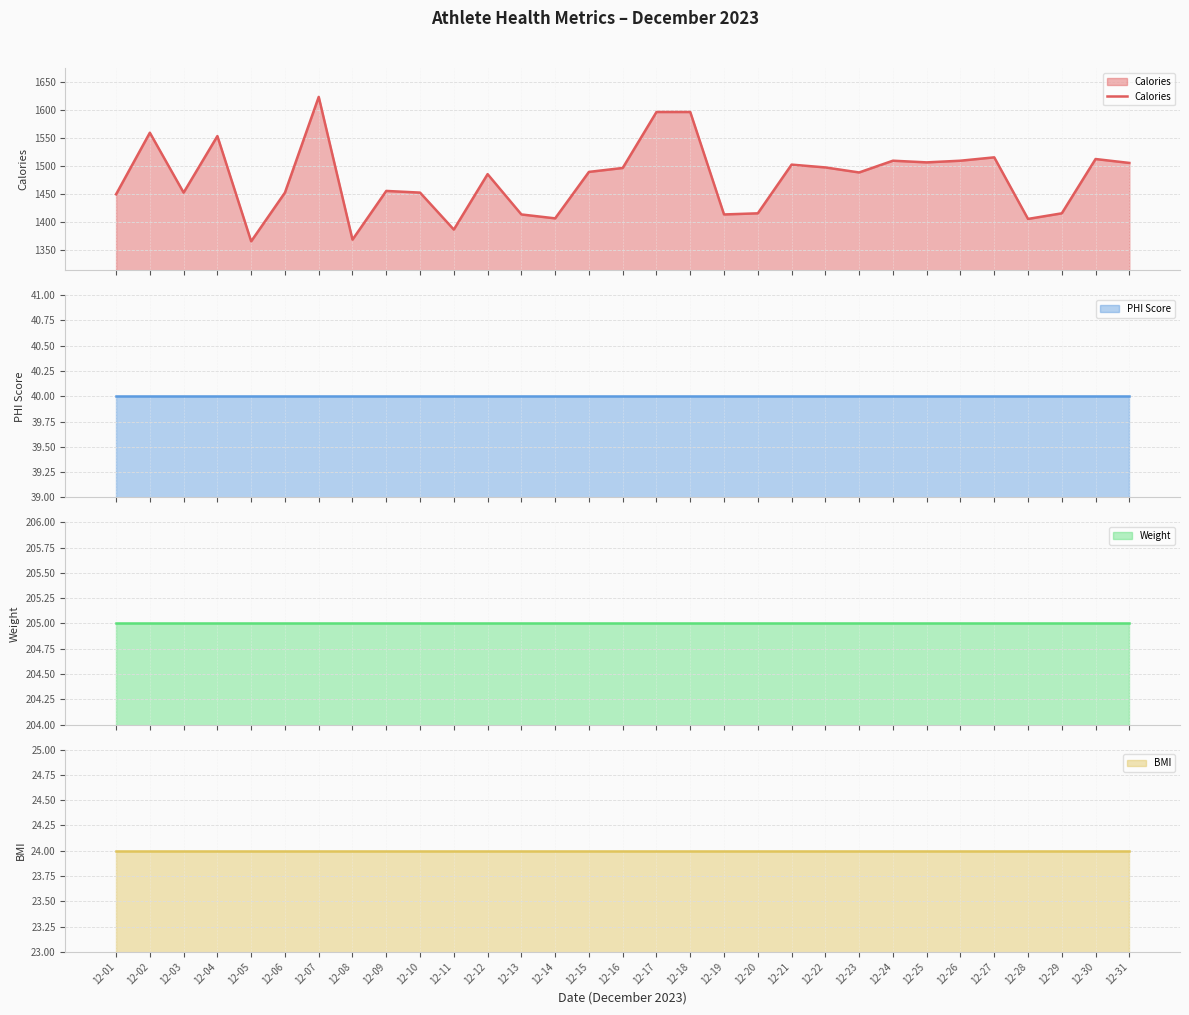

At which category does the chart reach its minimum across all series?

12-05